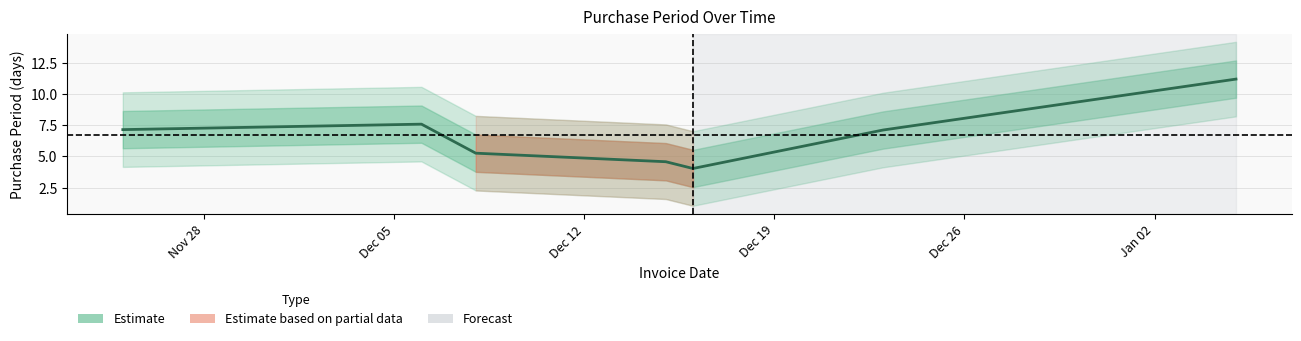

How many data points are above 7?

4